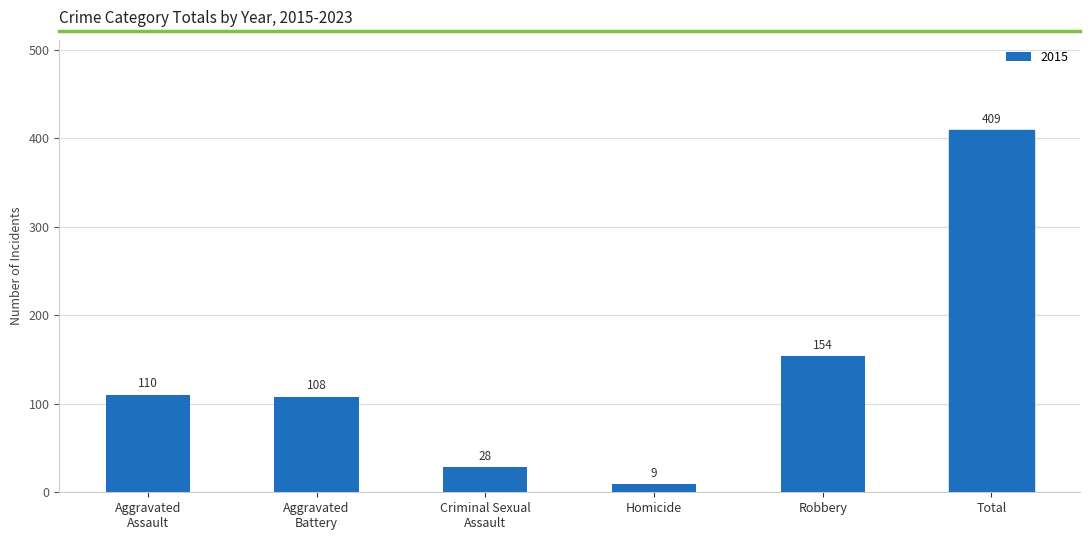

Which has a higher value, Homicide or Total?

Total